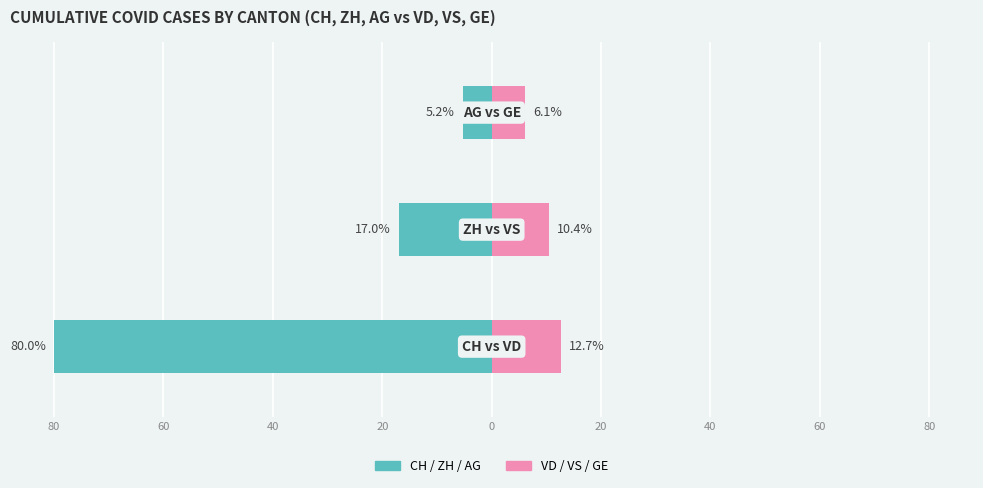

What are all the series names shown in the legend?

CH / ZH / AG (teal cantons), VD / VS / GE (pink cantons)